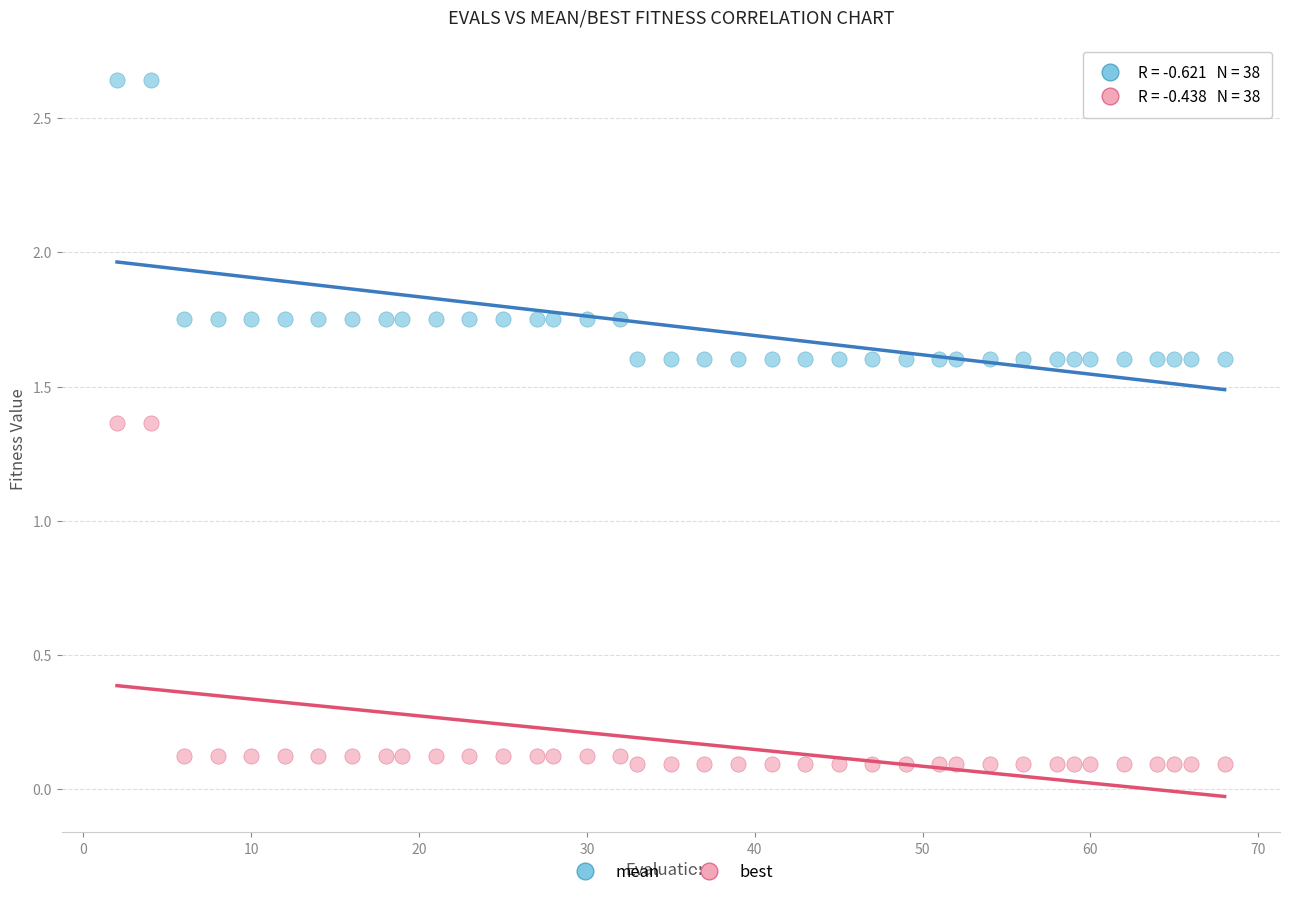

Which series reaches the maximum Y coordinate?

mean